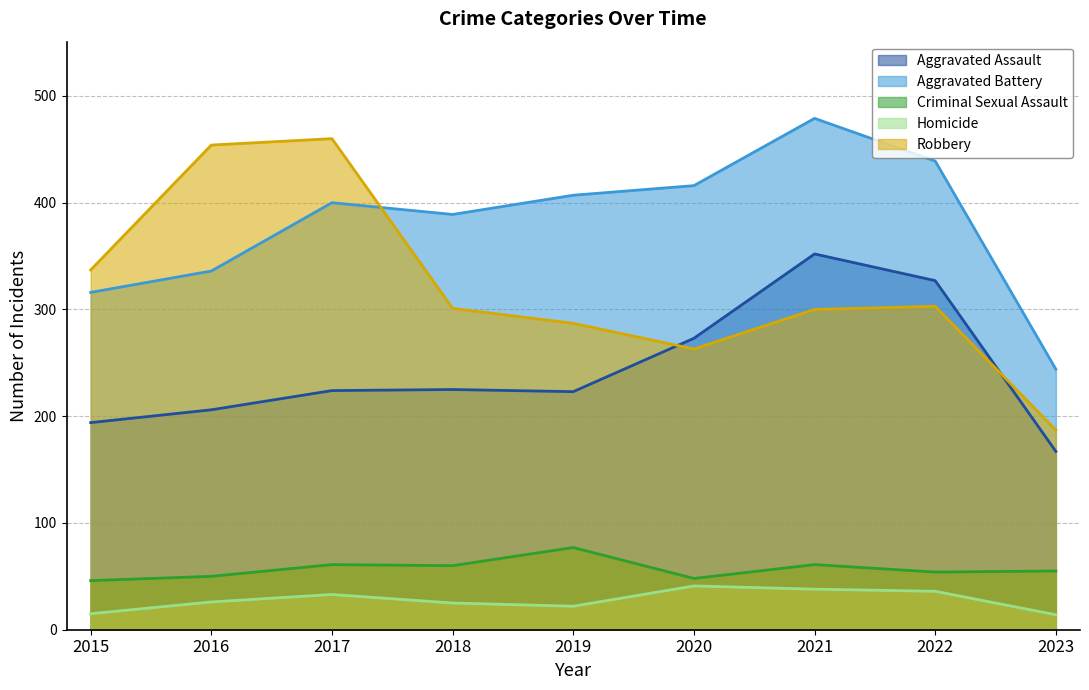

True or false: Aggravated Assault has a value of 167 at 2023.

True